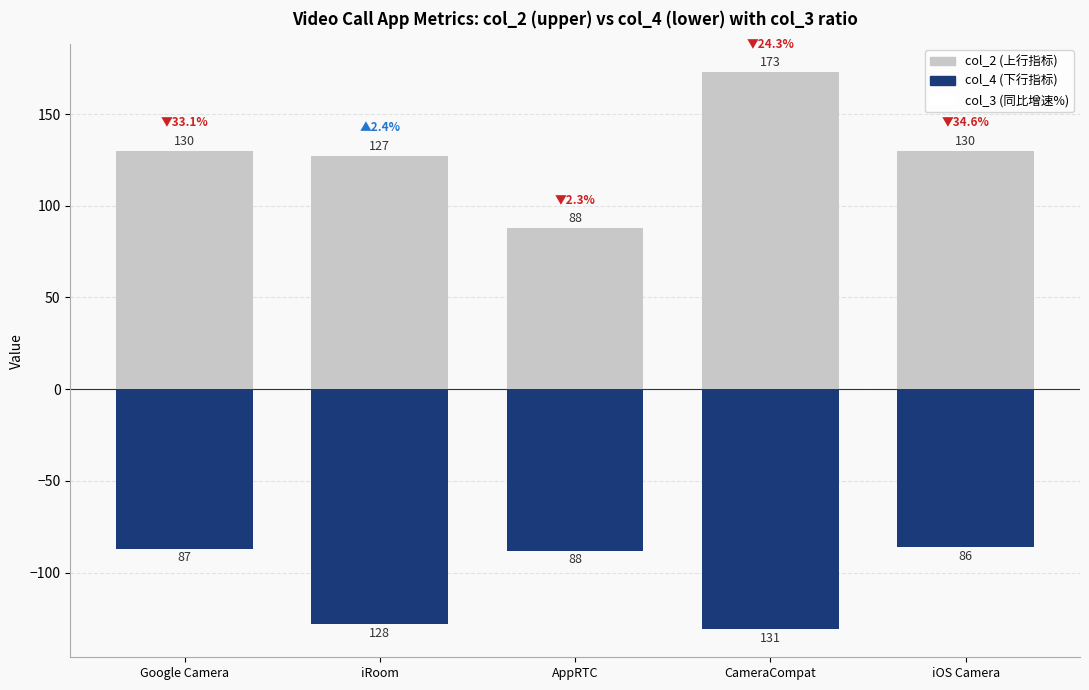

At how many categories does at least one series exceed -124?

5